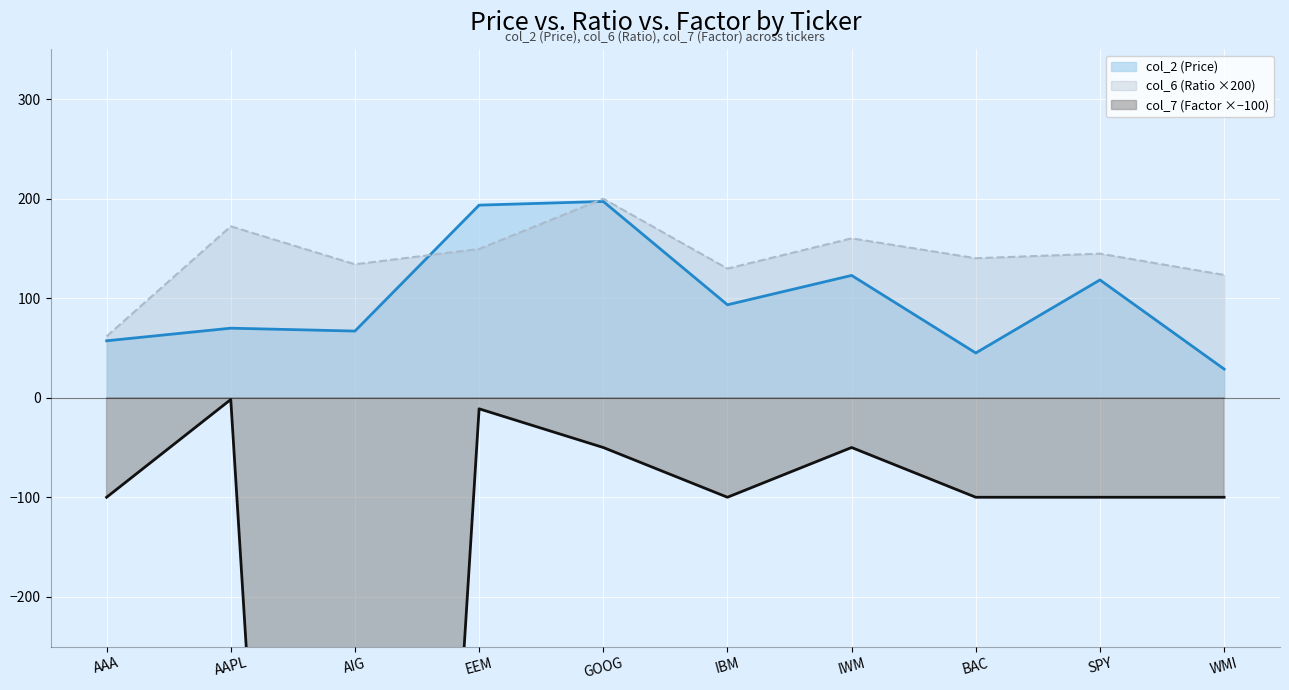

Read the col_6 (Ratio) value at IWM.

160.2